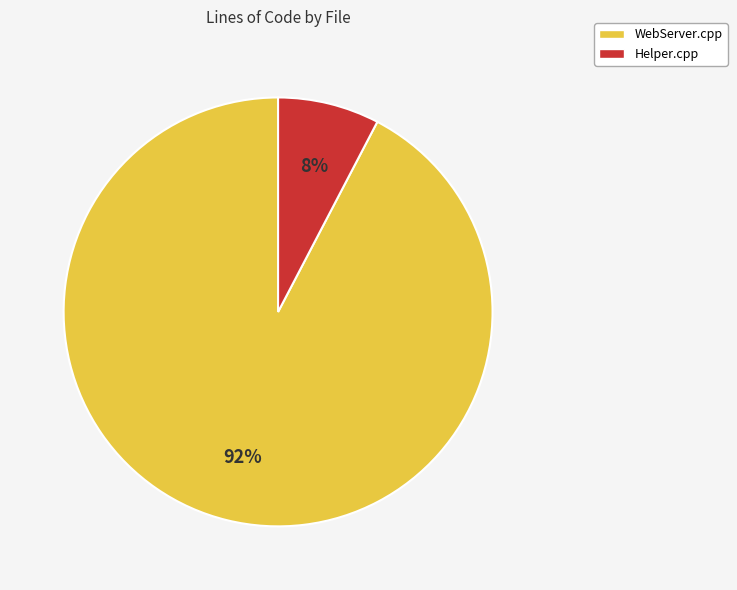

Which has a higher value, WebServer.cpp or Helper.cpp?

WebServer.cpp